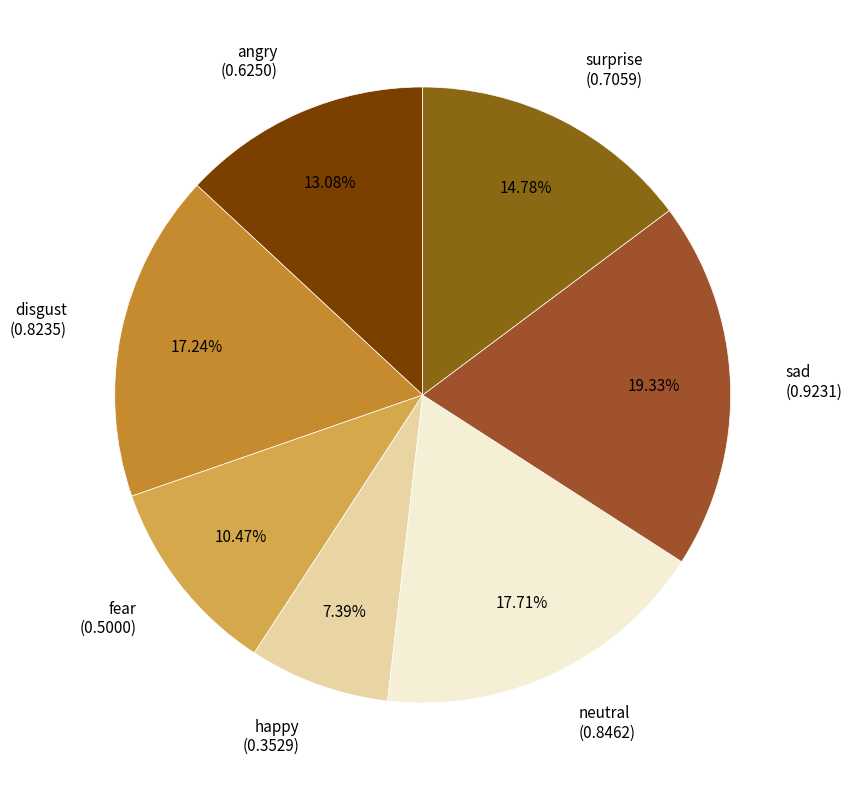

To the nearest percent, what is the difference between the disgust and sad slice percentages?

2%